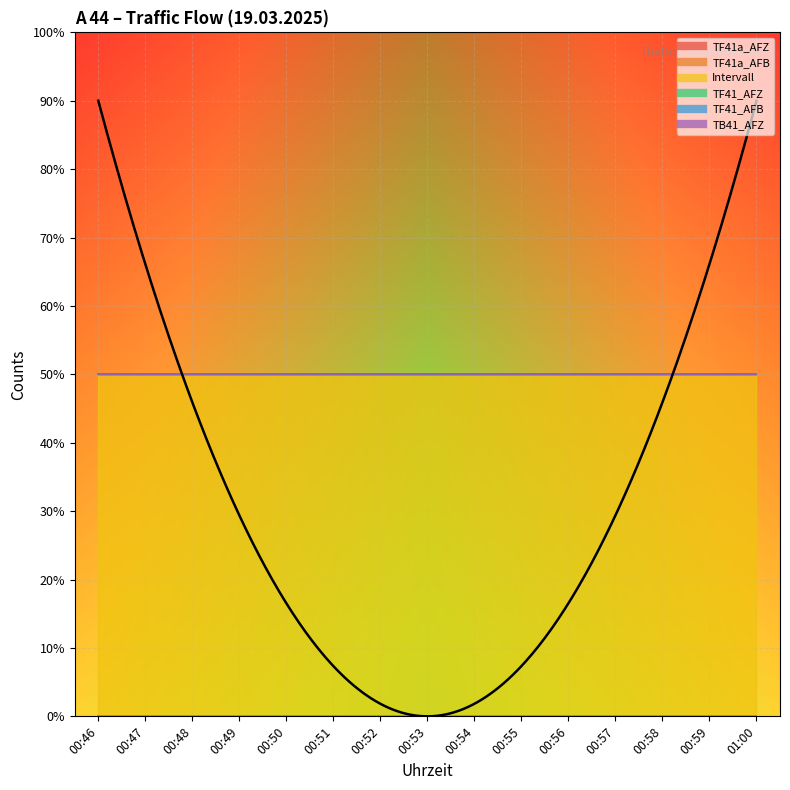

True or false: TF41_AFB and TF41a_AFB intersect in this chart.

False